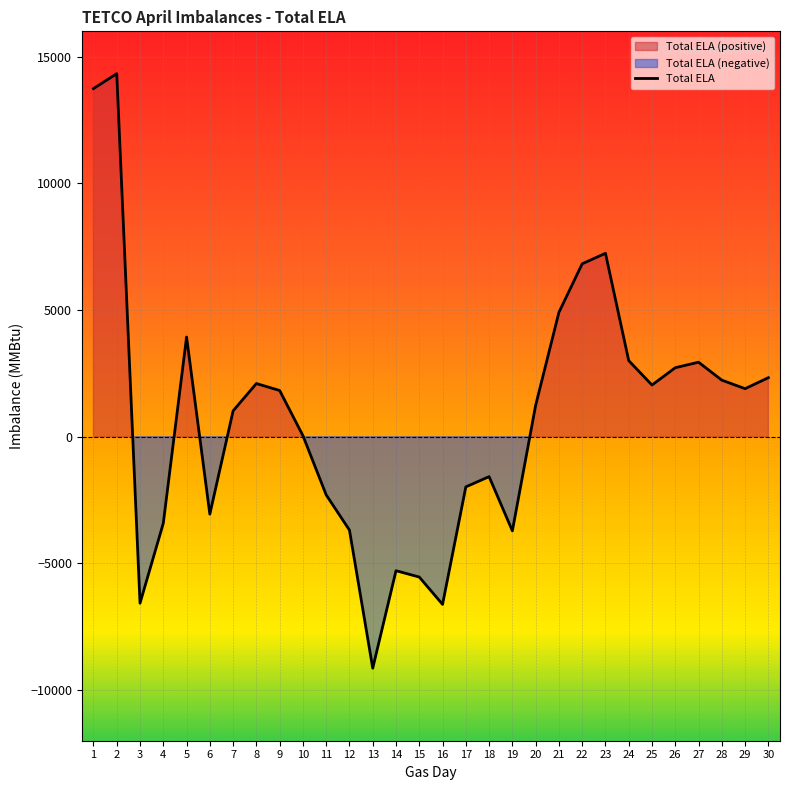

At which category does the chart reach its peak across all series?

2